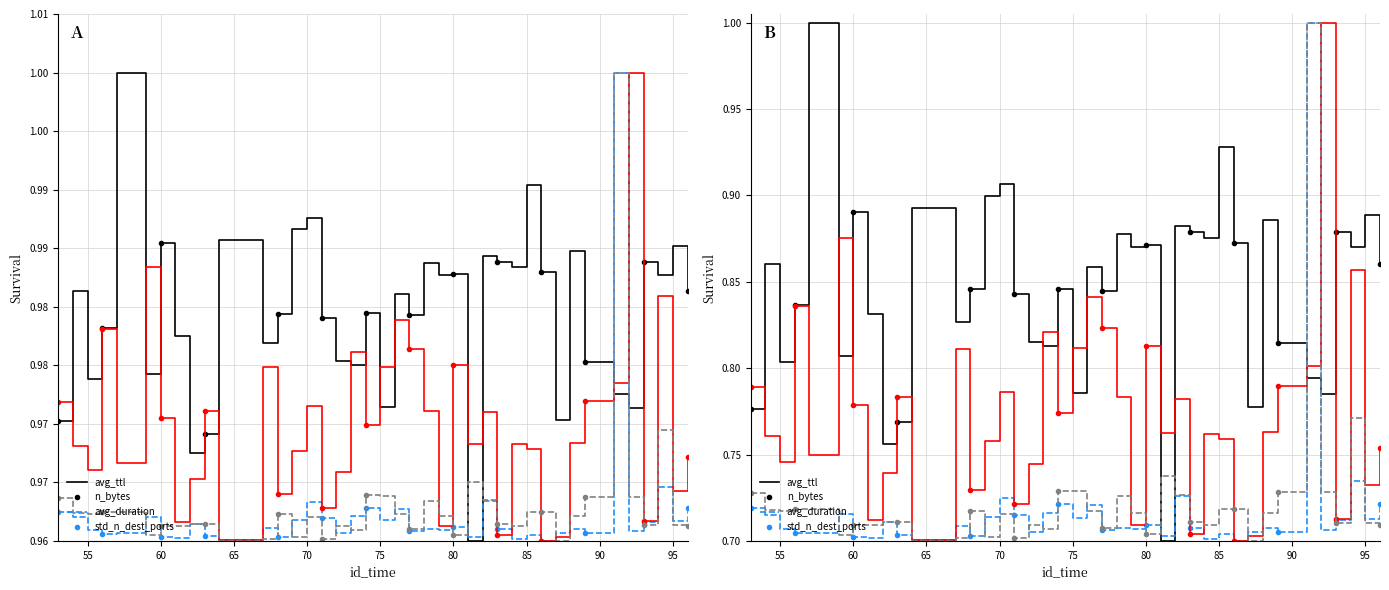

Where is the first local minimum for avg_duration?

55